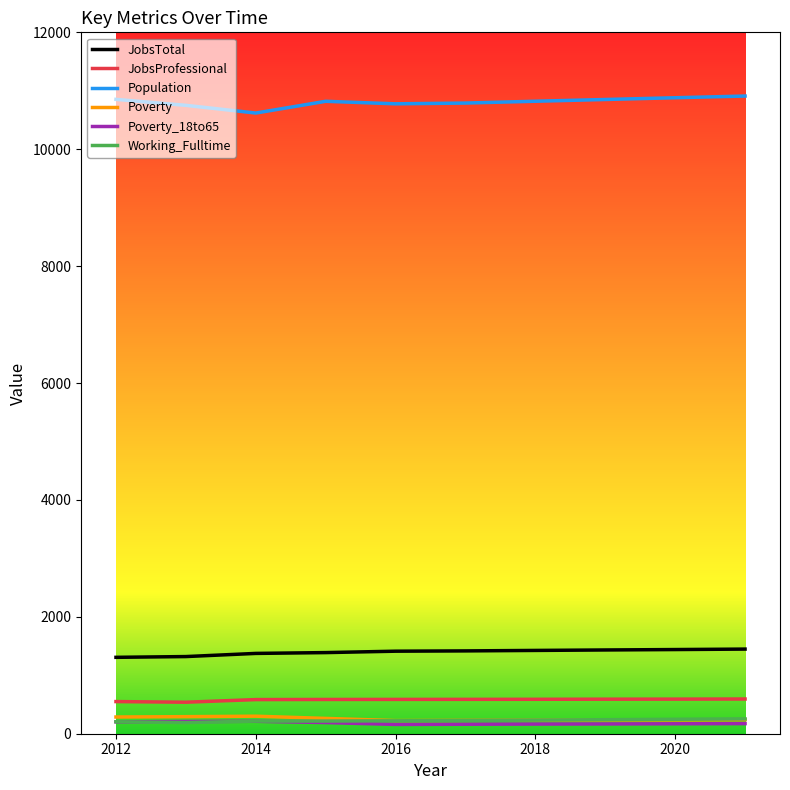

True or false: JobsTotal and Population intersect in this chart.

False